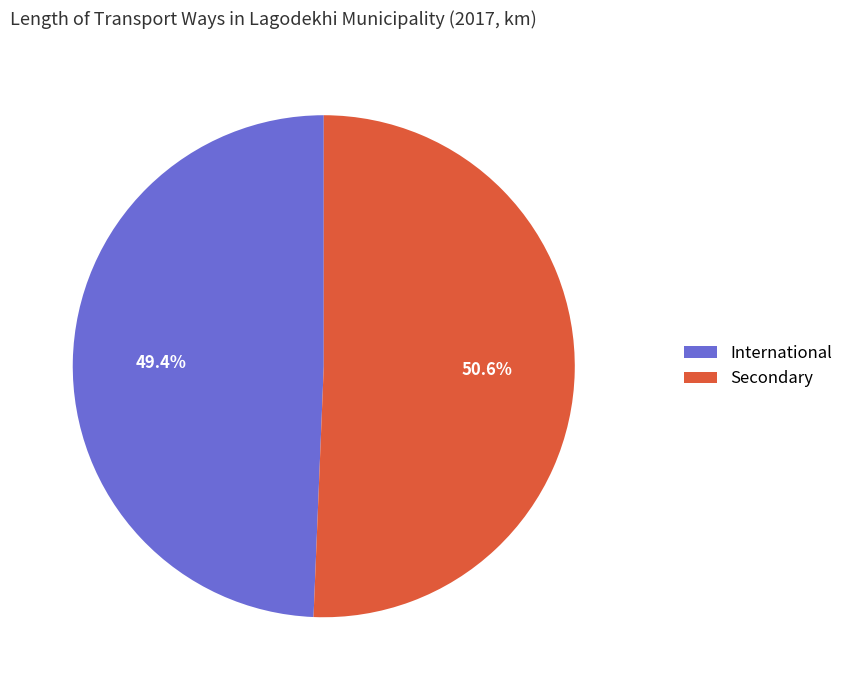

Does any single category account for the majority?

Yes